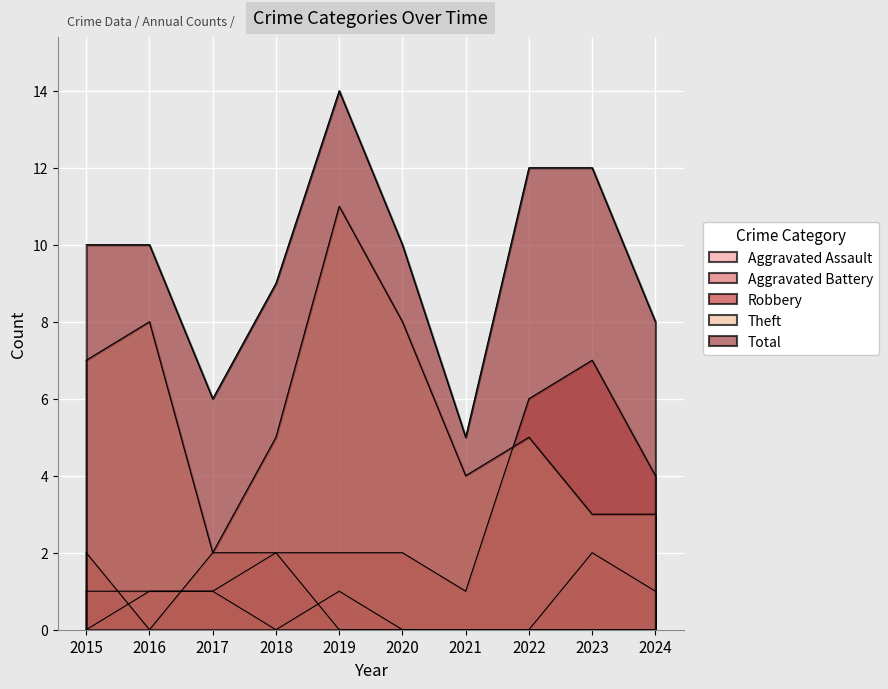

At which label does Robbery first exceed 2?

2022